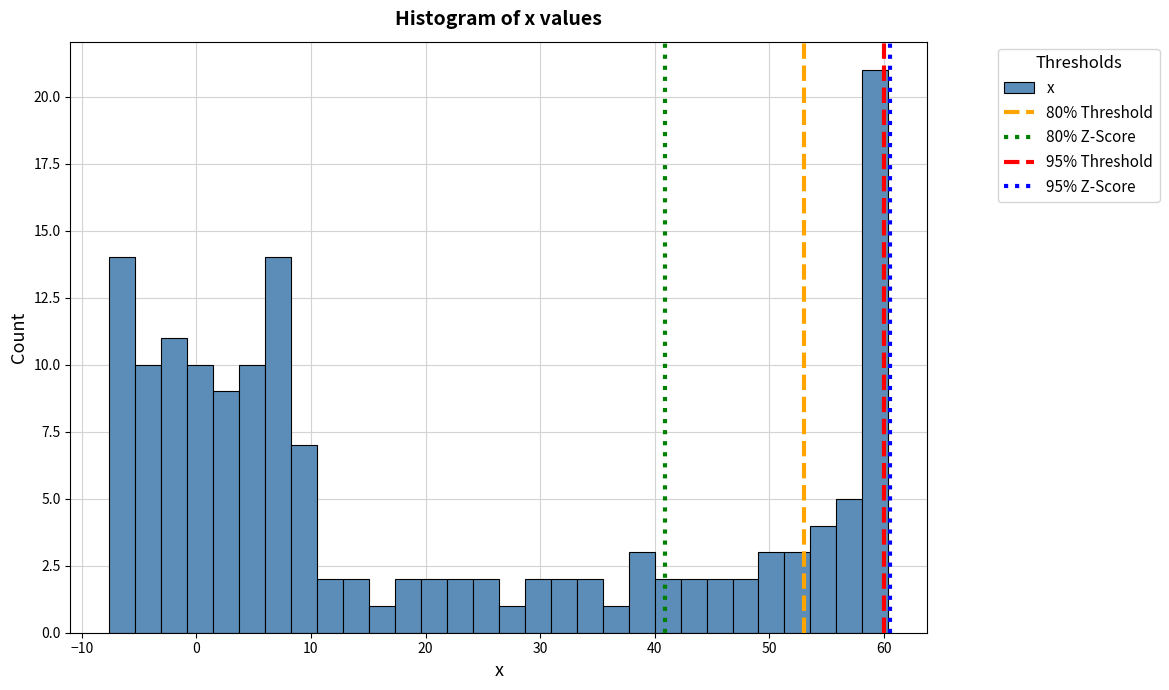

Read against the x-axis, roughly where is the centre of the tallest bar?

59